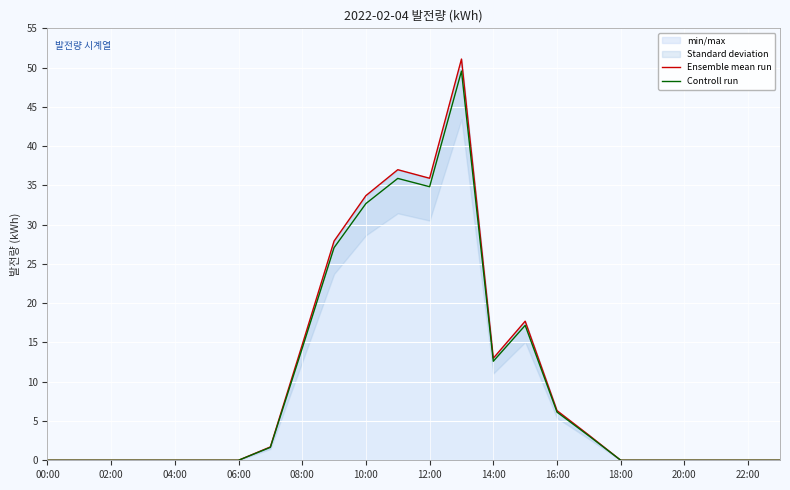

What is the average value of the Ensemble mean run series?

10.1